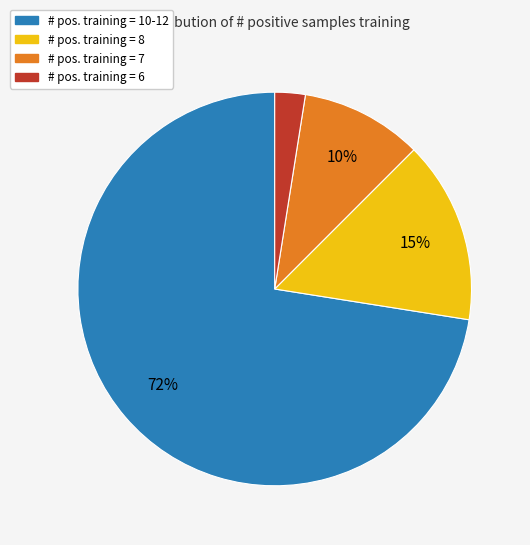

Is there a majority slice in this chart?

Yes